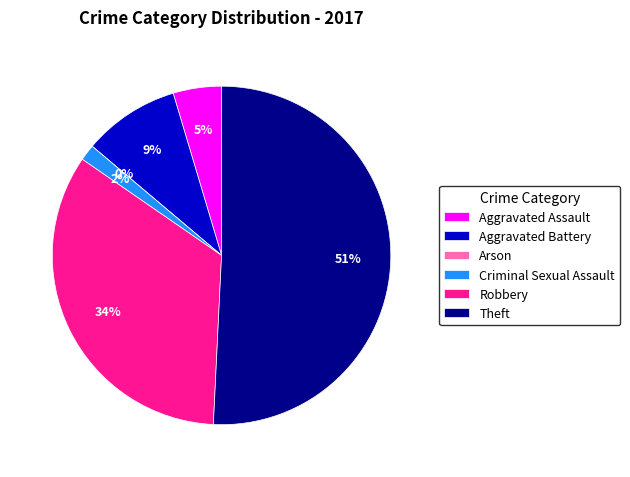

To the nearest percent, what percentage of the pie is Aggravated Assault?

5%